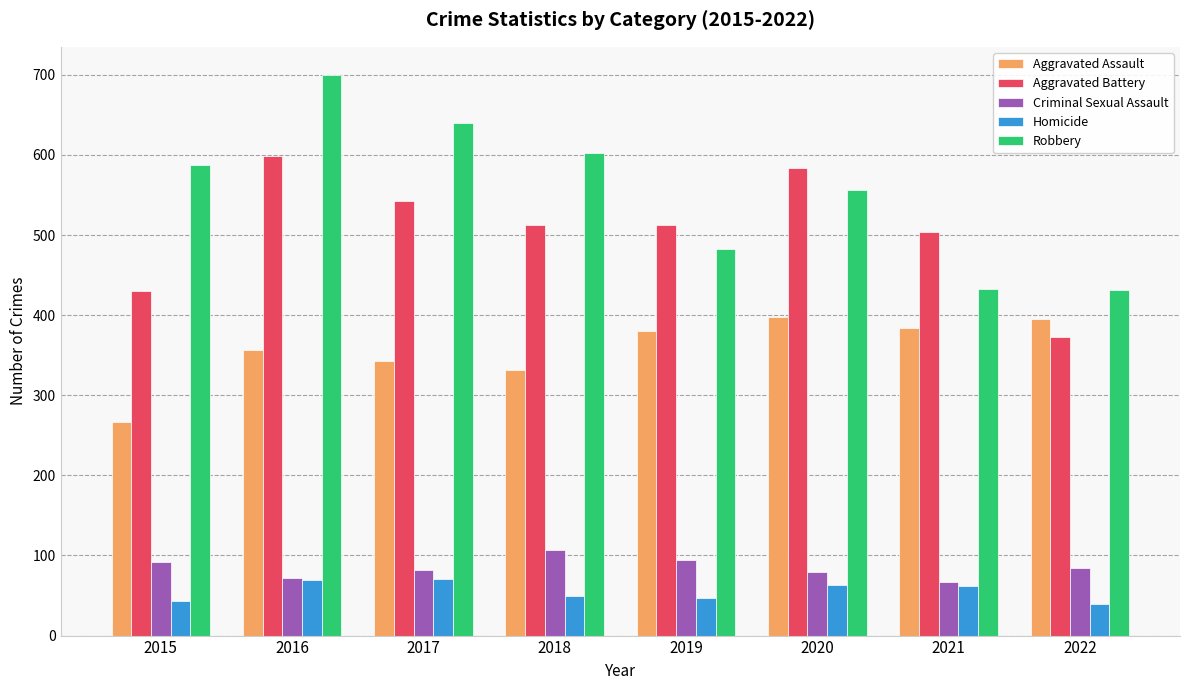

What are all the series names shown in the legend?

Aggravated Assault, Aggravated Battery, Criminal Sexual Assault, Homicide, Robbery